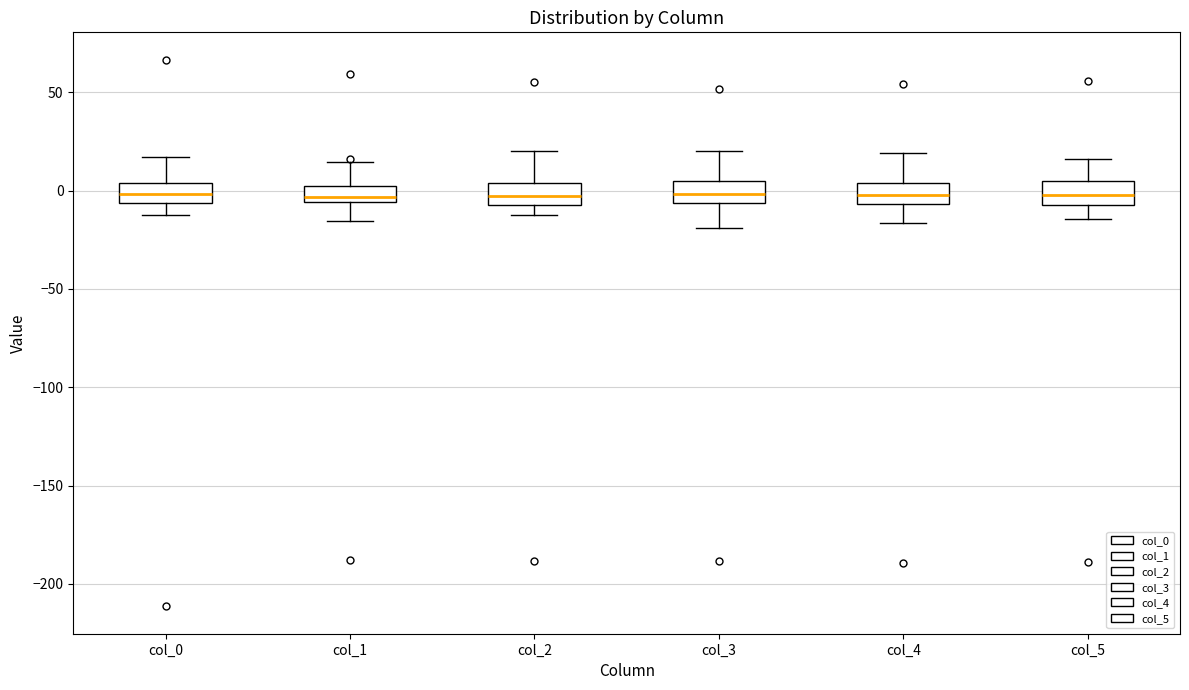

Reading left to right, read every box against the y-axis: the position of its median line, the range the box covers, and the ends of its whiskers. The values are not printed on the chart, so give them approximately, as read against the axis.

col_0: median 0, box -5 to 5, whiskers -10 to 15
col_1: median -5 (just above the box's lower edge), box -5 to 5, whiskers -15 to 15
col_2: median -5 (inside the box), box -5 to 5, whiskers -10 to 20
col_3: median 0, box -5 to 5, whiskers -20 to 20
col_4: median 0, box -5 to 5, whiskers -15 to 20
col_5: median 0, box -5 to 5, whiskers -15 to 15